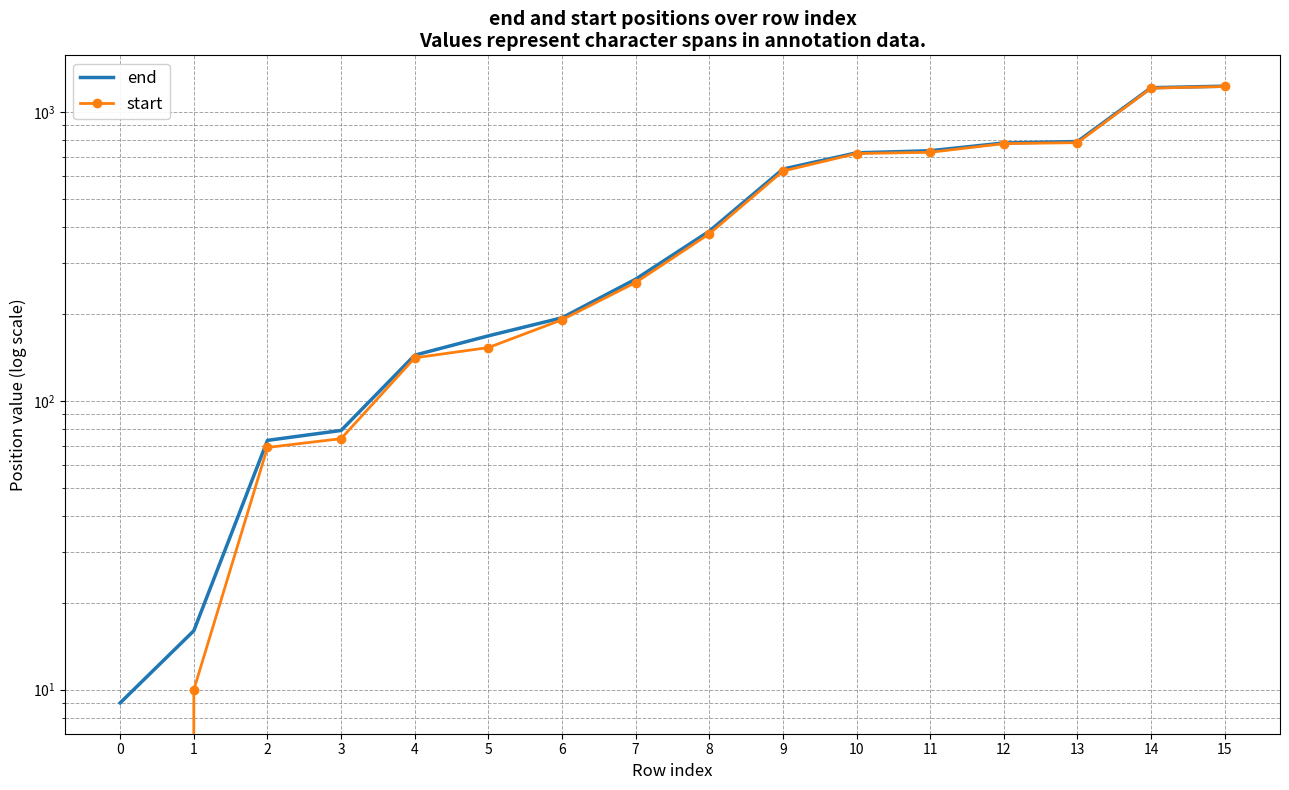

True or false: start and end cross at least once.

False